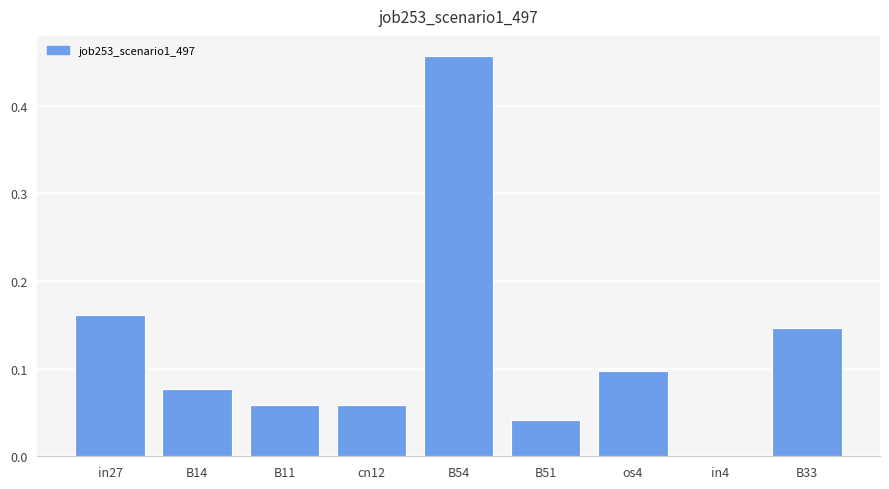

True or false: the data shows 0.3 at in27.

False